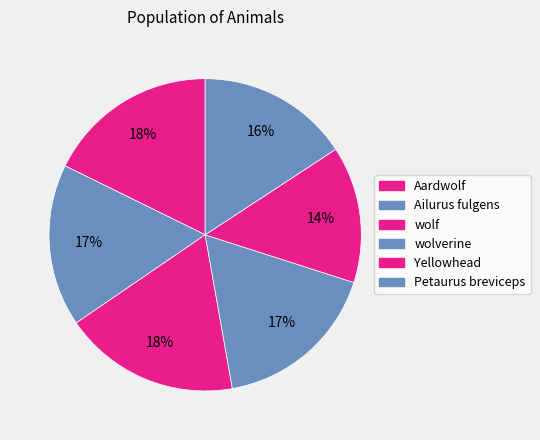

How many slices are in this pie chart?

6